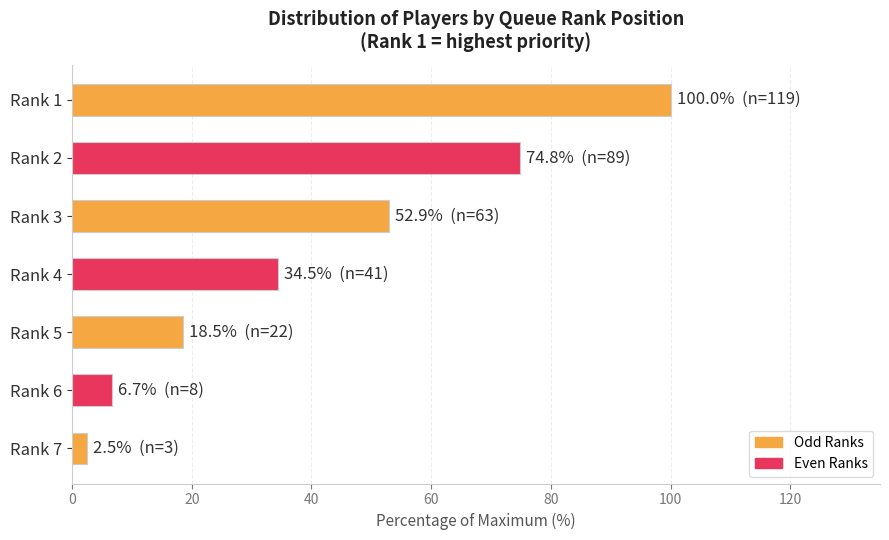

What is the change in value from Rank 3 to Rank 5?

-34.5